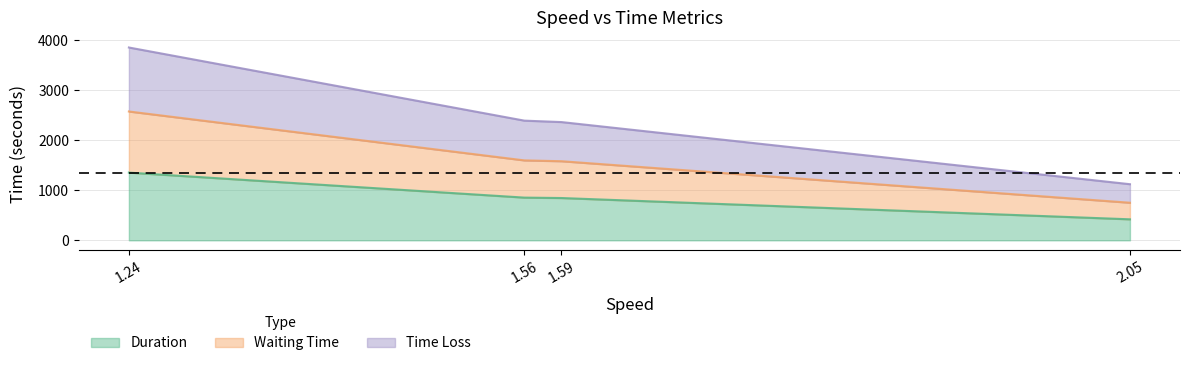

At which category is the sum across all series the highest?

1.24